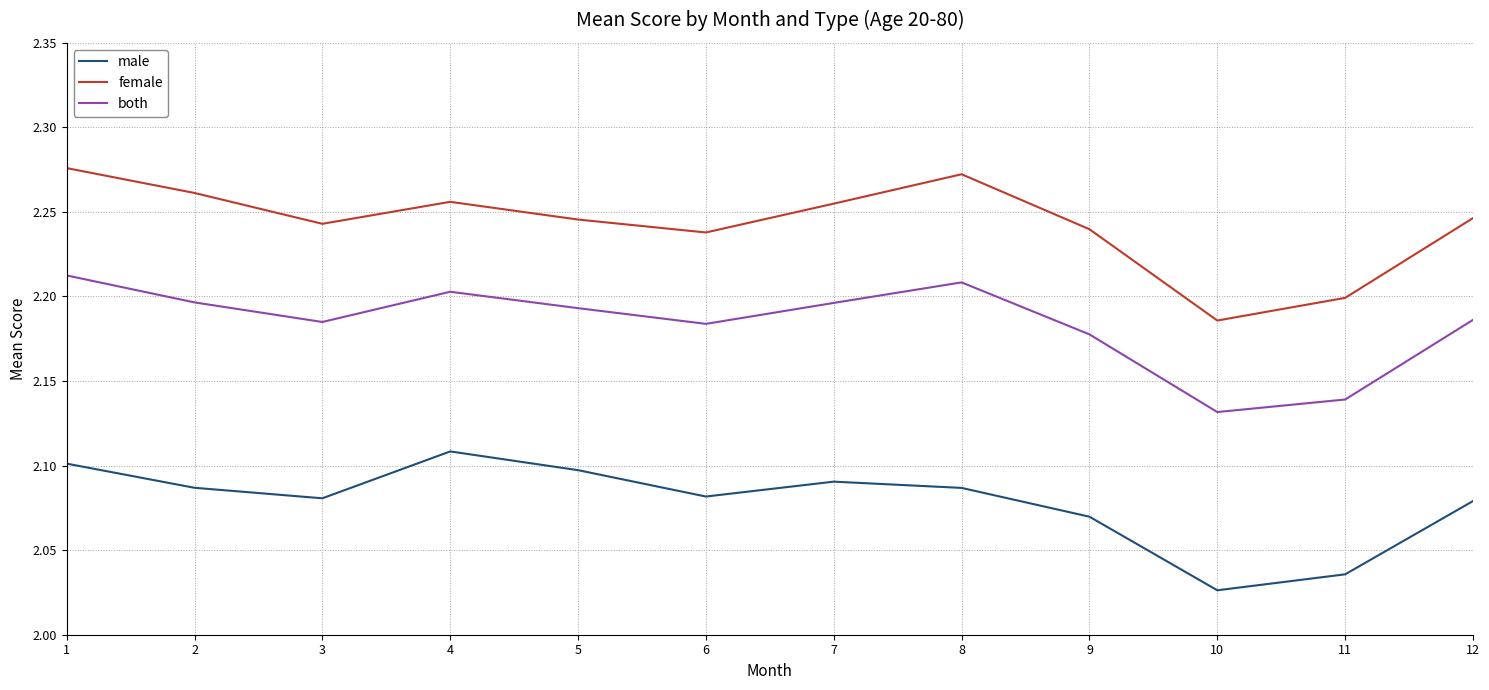

What is the sum of all both values?

26.2